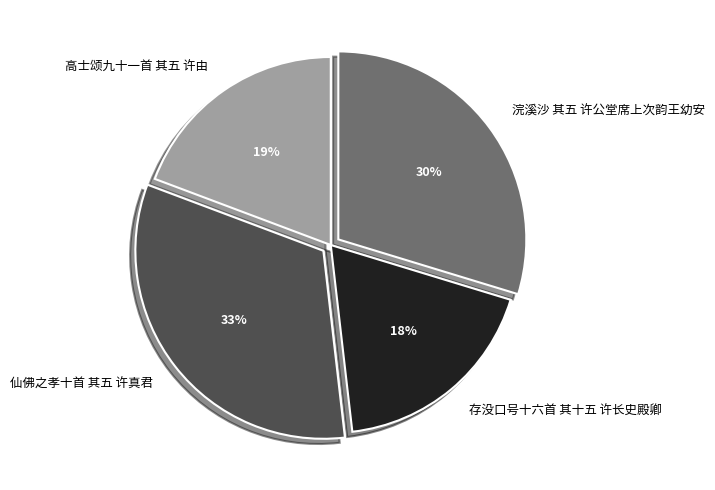

Which slice is the largest?

仙佛之孝十首 其五 许真君